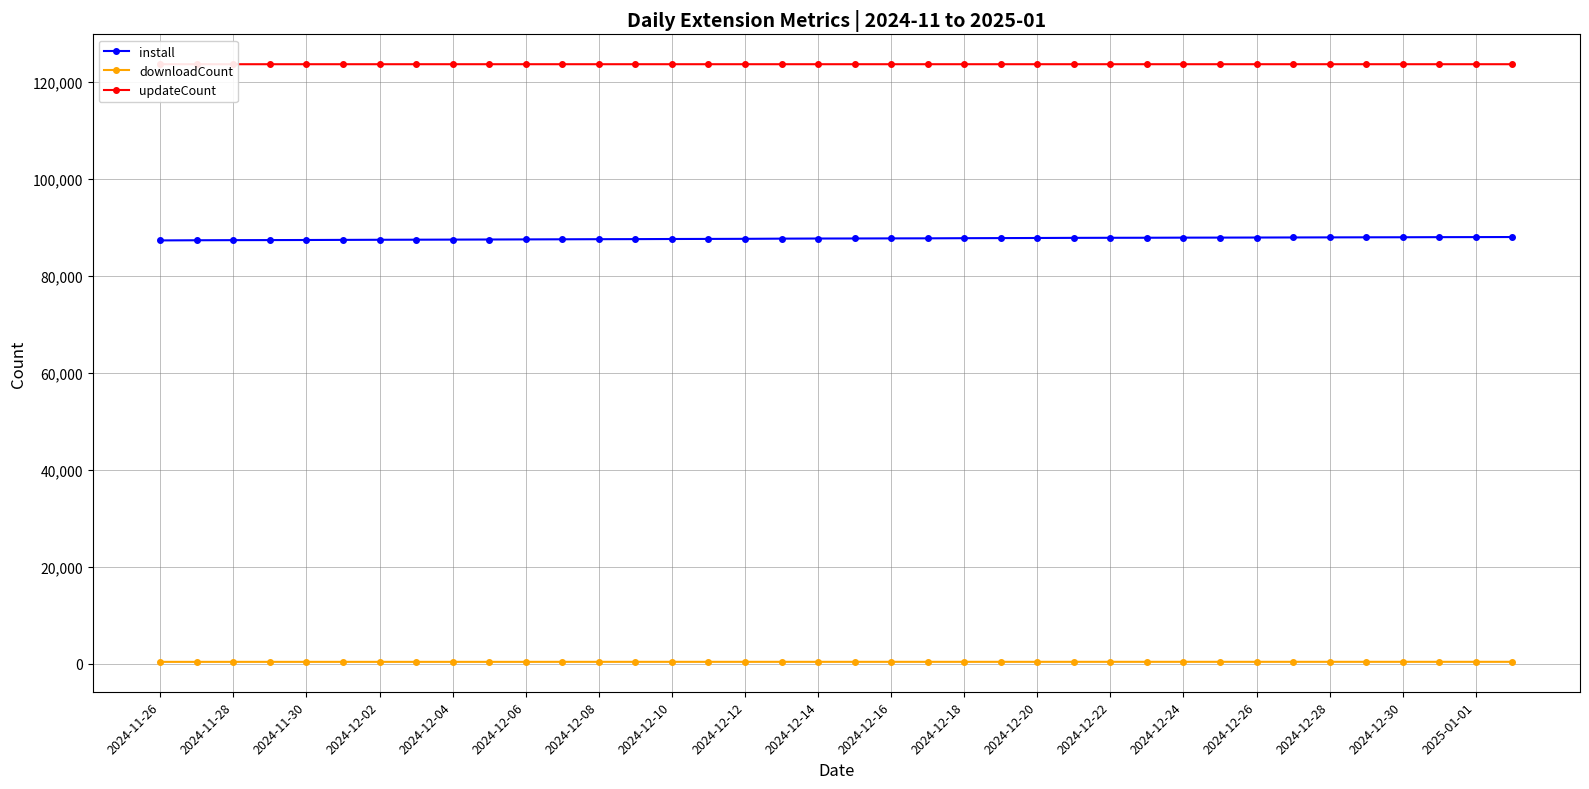

What is the total value across all series at 27?

212072